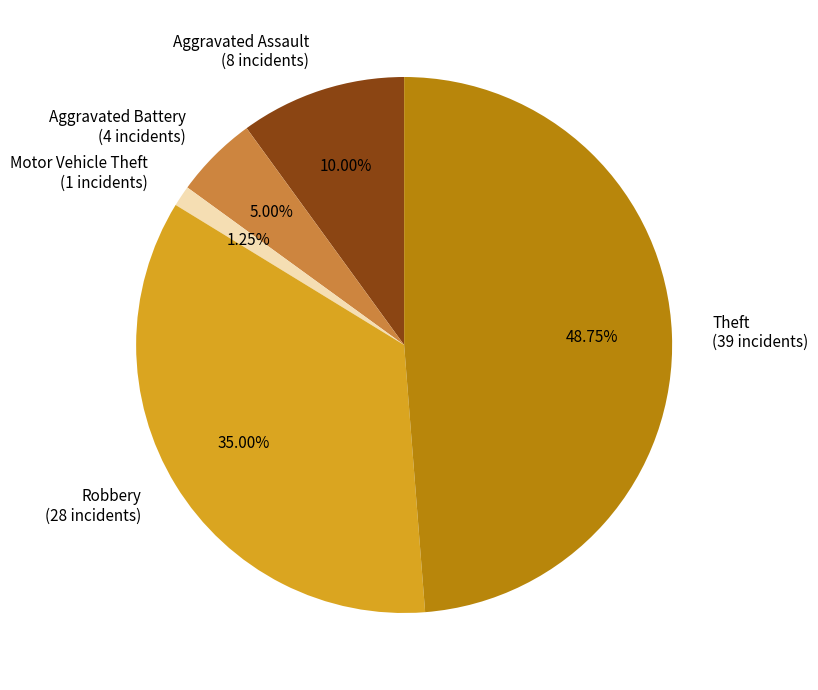

What percentage is the Theft slice, to the nearest percent?

49%